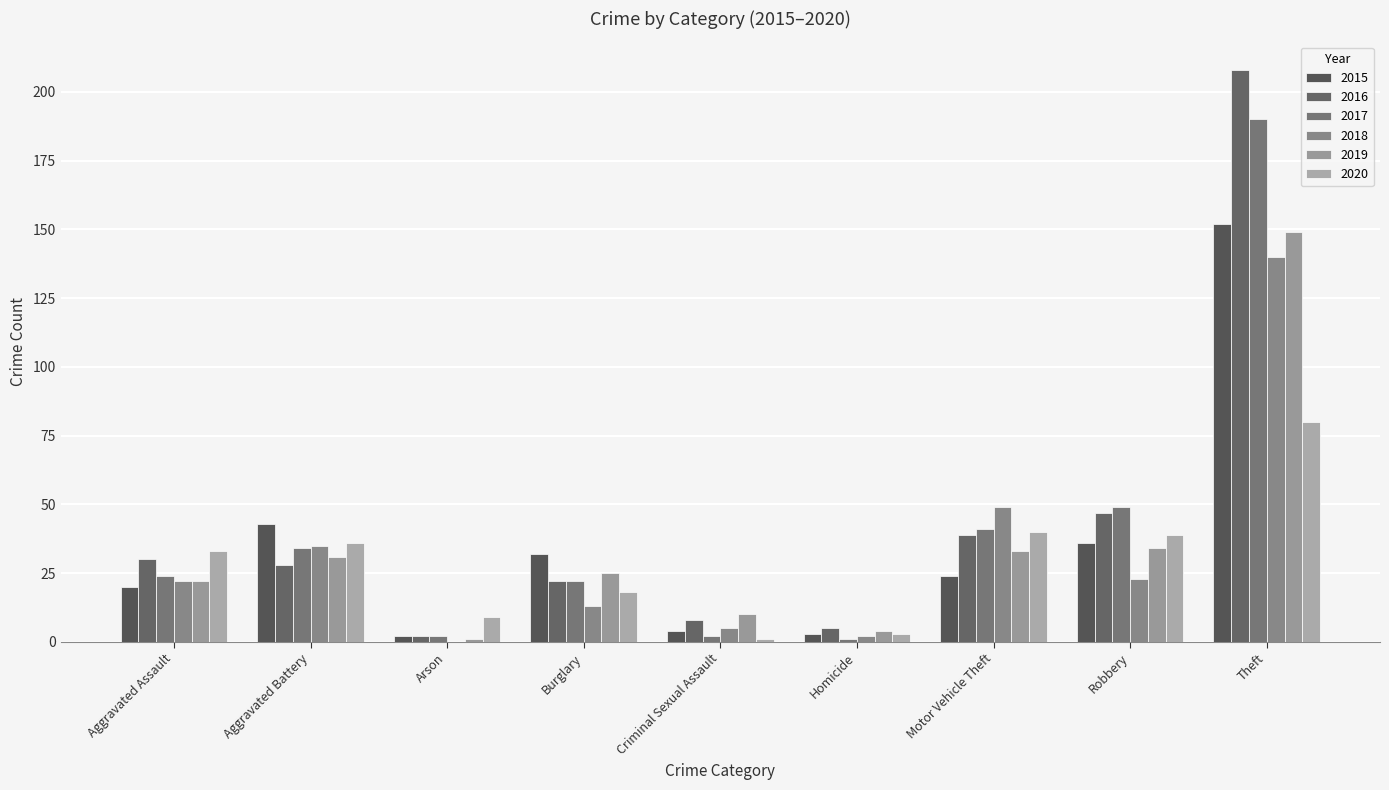

At which label is 2016 closest to 105?

Robbery